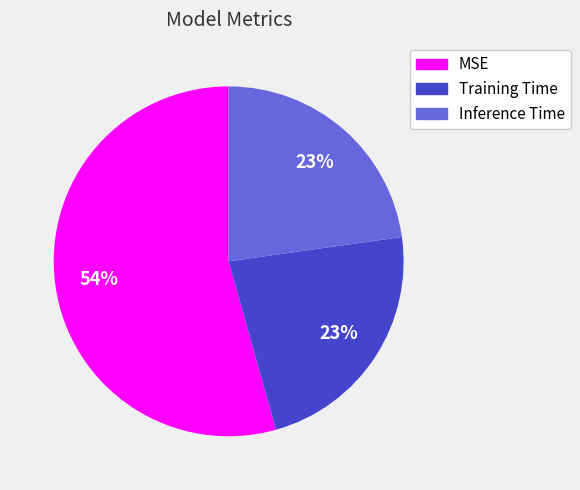

Is there any slice that represents more than half of the pie?

Yes